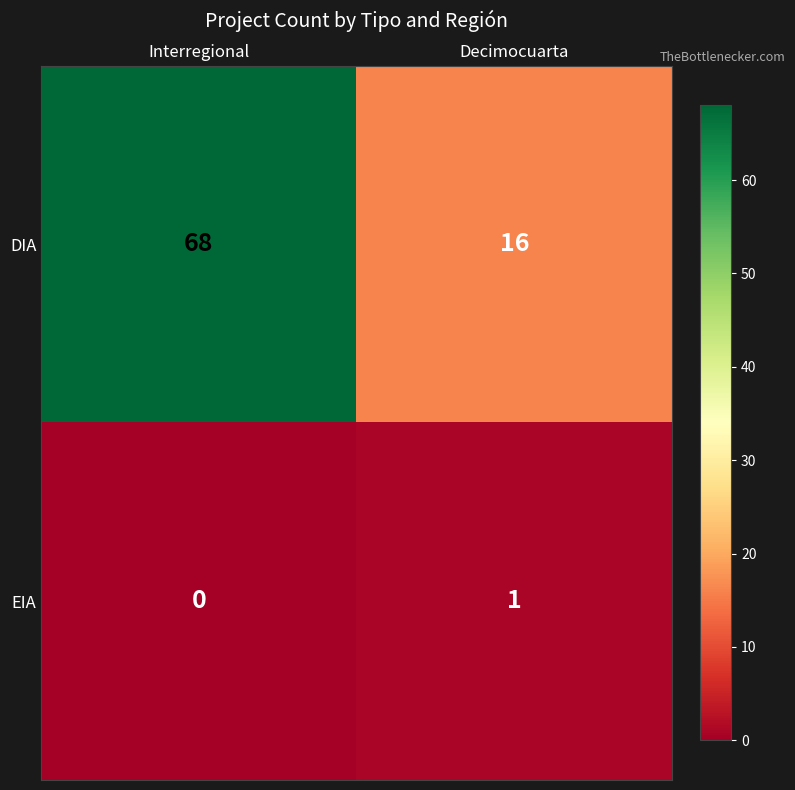

List the series in order of their peak value, highest first.

DIA, EIA